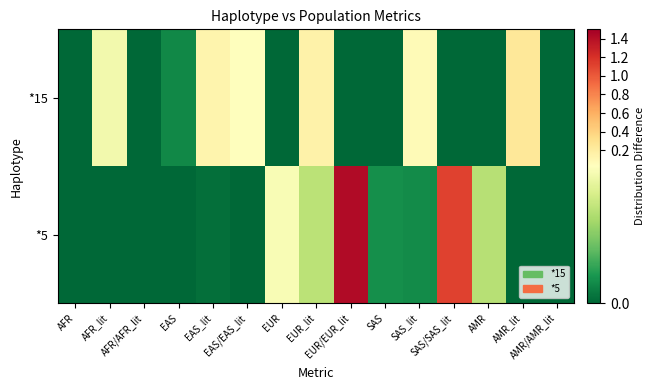

At which category is the sum across all series the highest?

EUR/EUR_lit